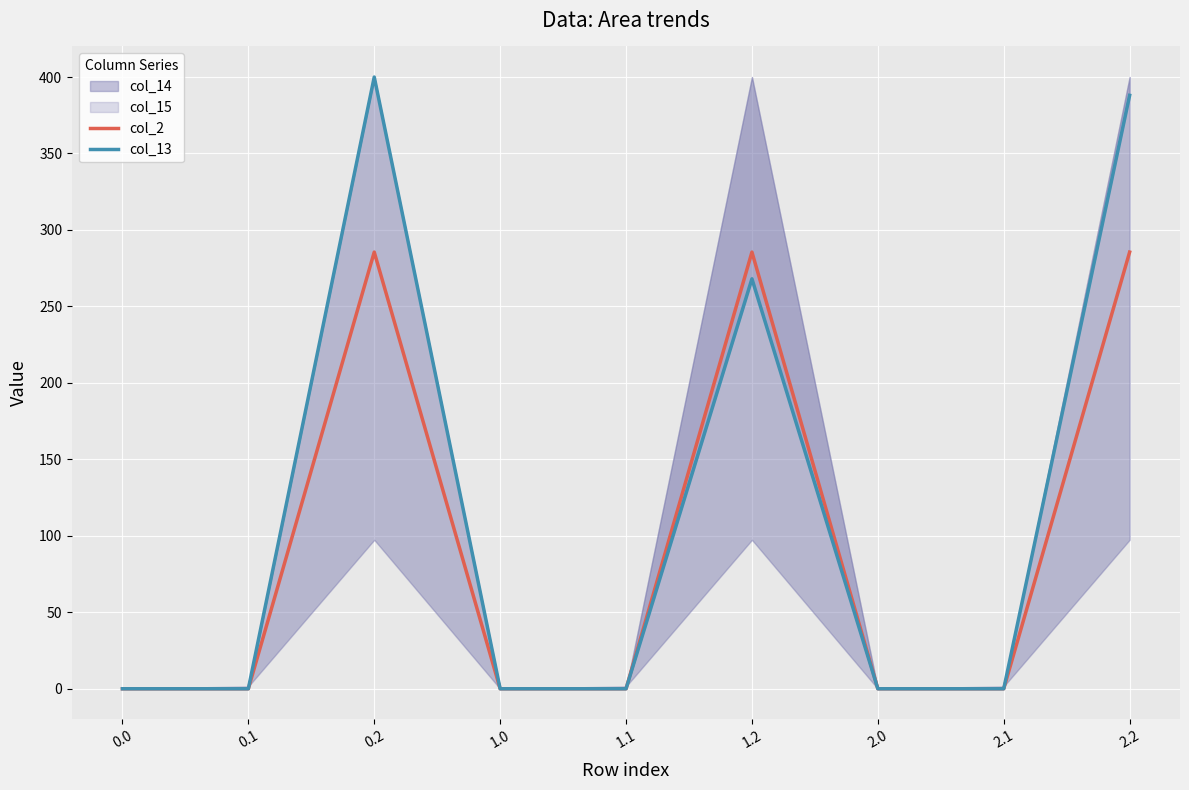

The value of col_13 at 0.1 is 190.7. True or false?

False